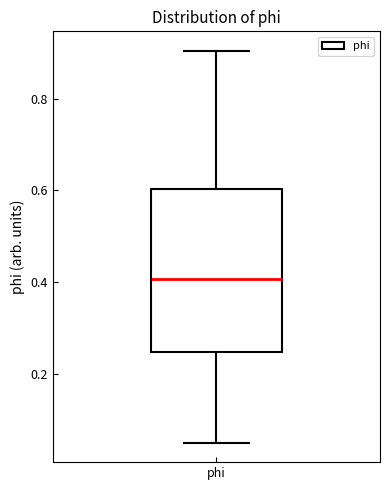

Transcribe this box plot: give where the median line is, the range the box spans, and where the two whiskers end, as read against the y-axis. The values are not printed on the chart, so give them approximately, as read against the axis.

median 0.40, box 0.24 to 0.60, whiskers 0.06 to 0.90